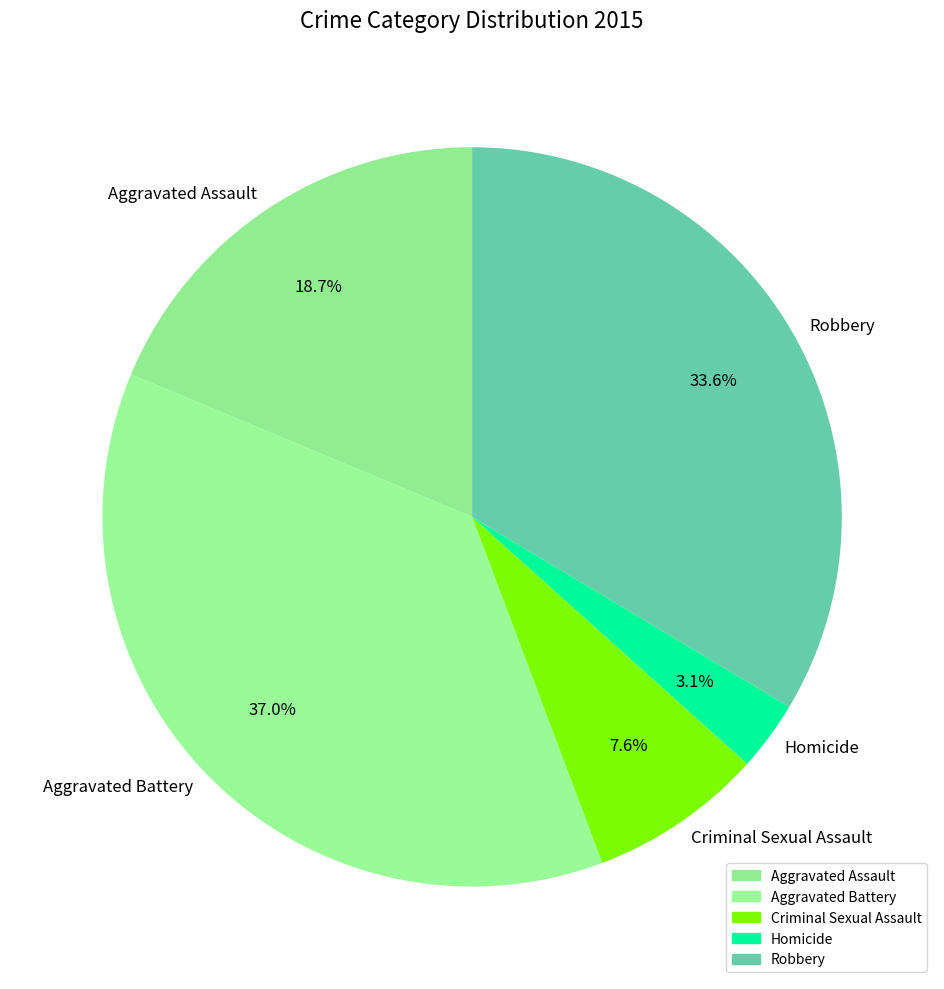

Count the number of slices in the pie.

5